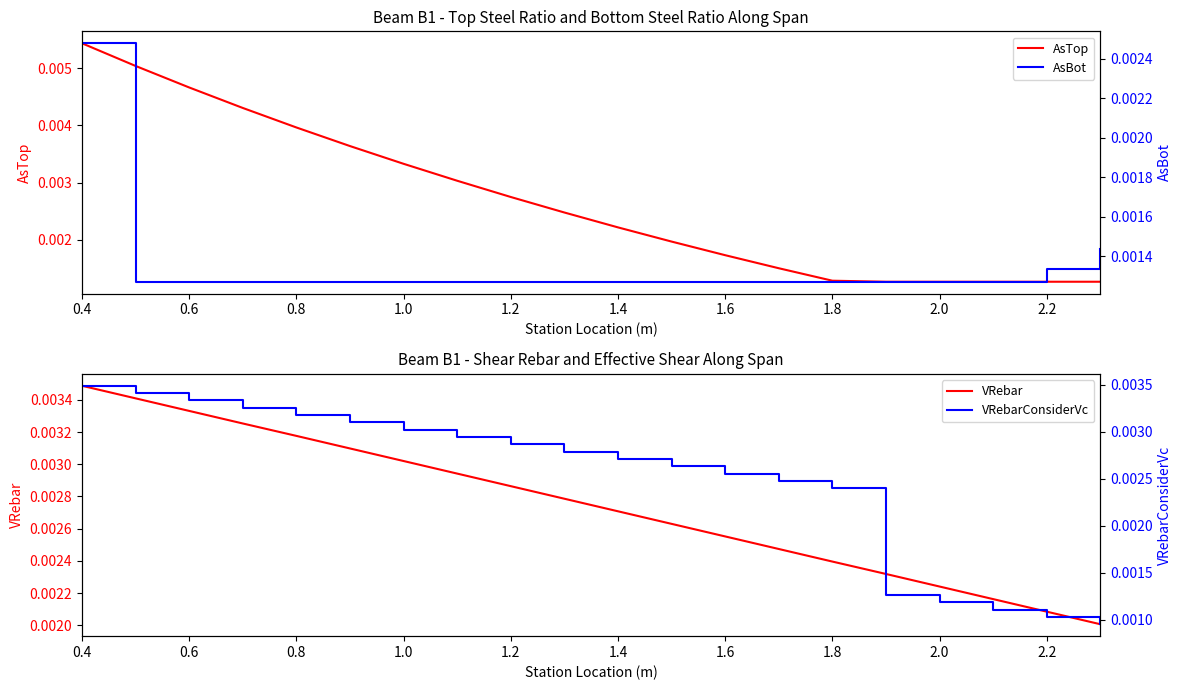

Which series has the largest total across all categories?

VRebar